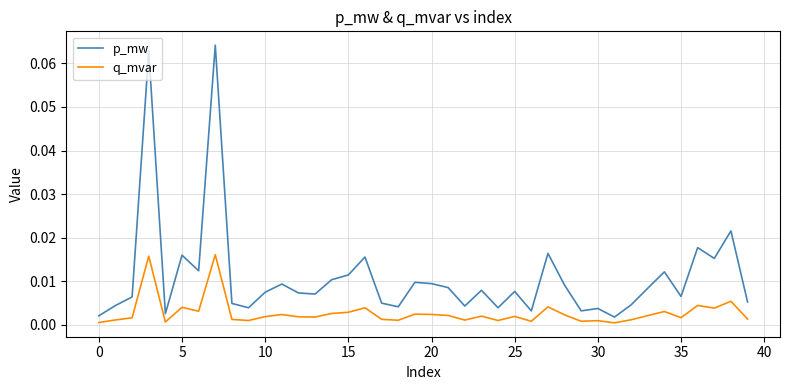

Rank the series by their maximum value, from highest to lowest.

p_mw, q_mvar